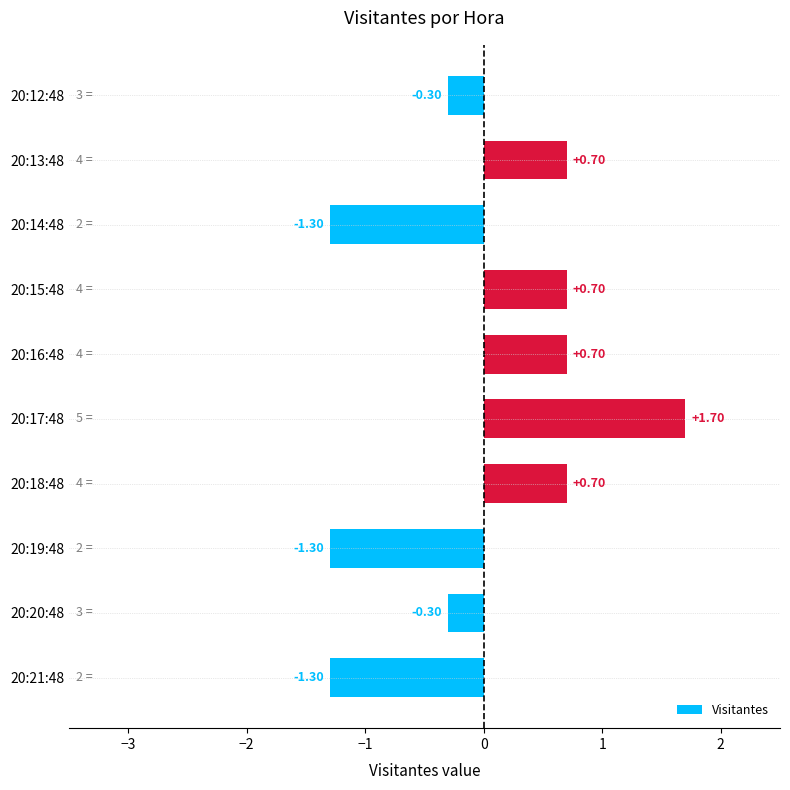

Between 20:14:48 and 20:15:48, which is larger?

20:15:48